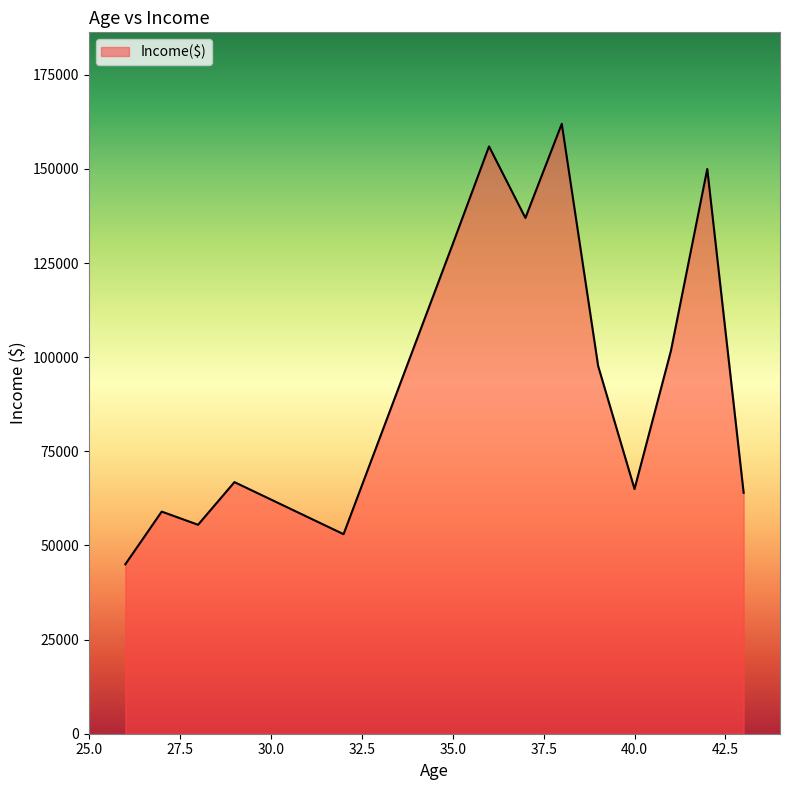

What is the difference between the maximum and minimum values?

117000.0